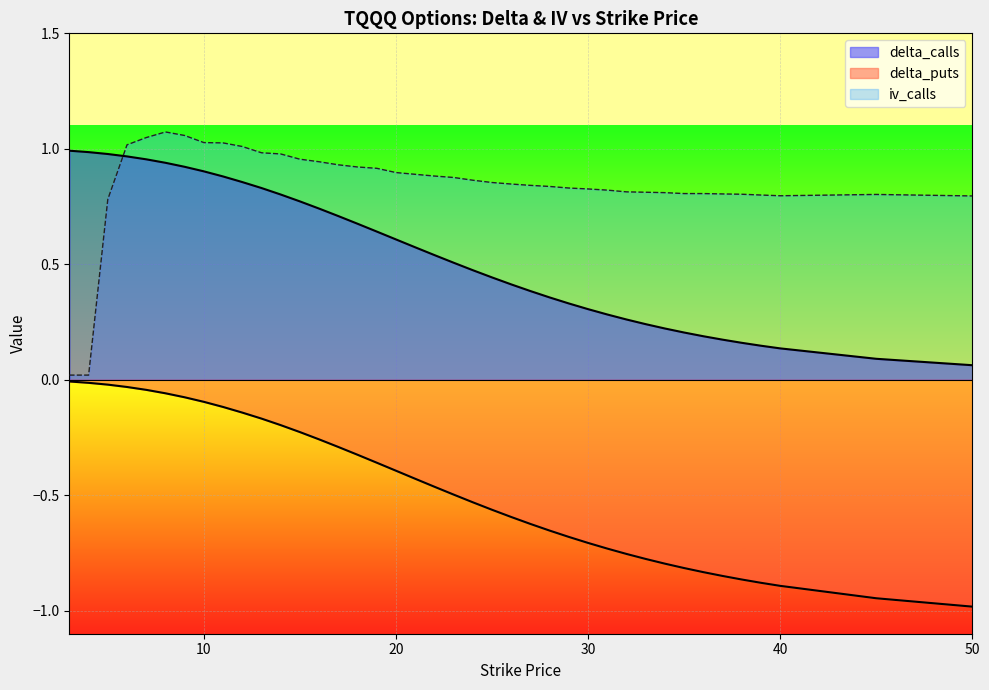

At which category does the chart reach its minimum across all series?

50